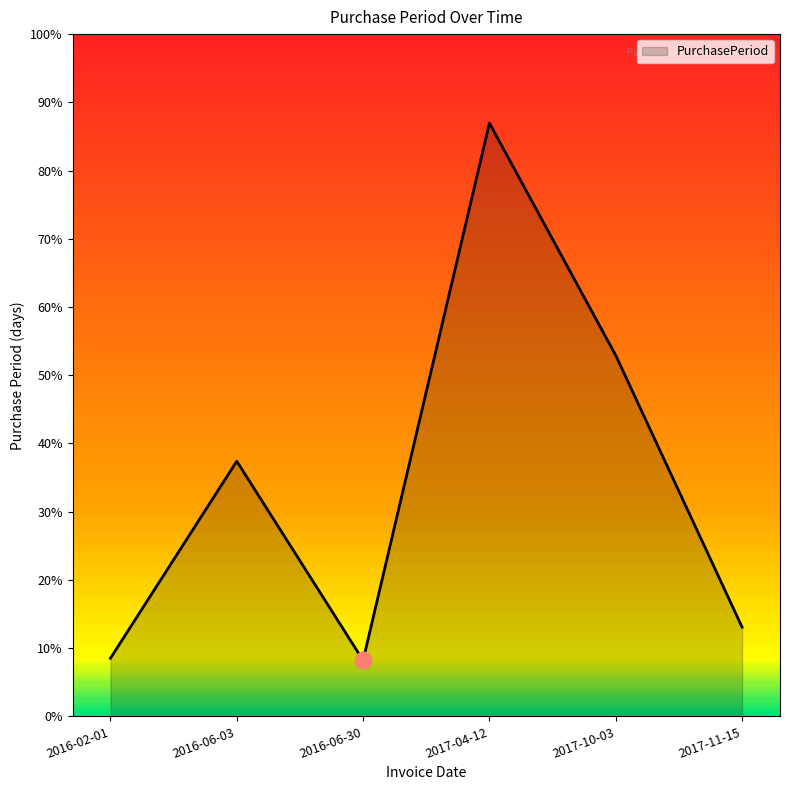

At which category does the data reach its first local peak?

2016-06-03